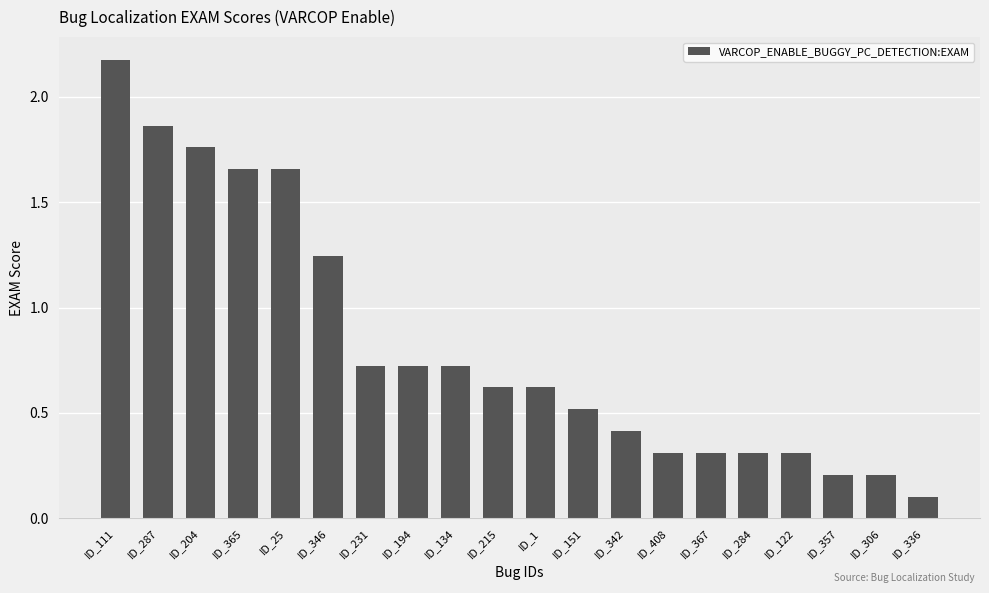

What is the average value?

0.8